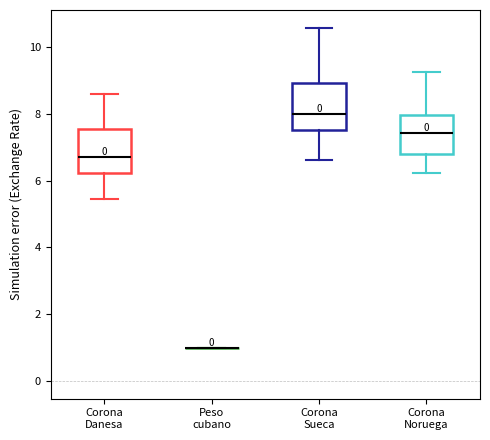

Reading left to right, read every box against the y-axis: the position of its median line, the range the box covers, and the ends of its whiskers. The values are not printed on the chart, so give them approximately, as read against the axis.

Corona Danesa: median 6.8, box 6.2 to 7.6, whiskers 5.4 to 8.6
Peso cubano: box collapsed to a line at 1.0, whiskers 1.0 to 1.0
Corona Sueca: median 8.0, box 7.6 to 9.0, whiskers 6.6 to 10.6
Corona Noruega: median 7.4, box 6.8 to 8.0, whiskers 6.2 to 9.2